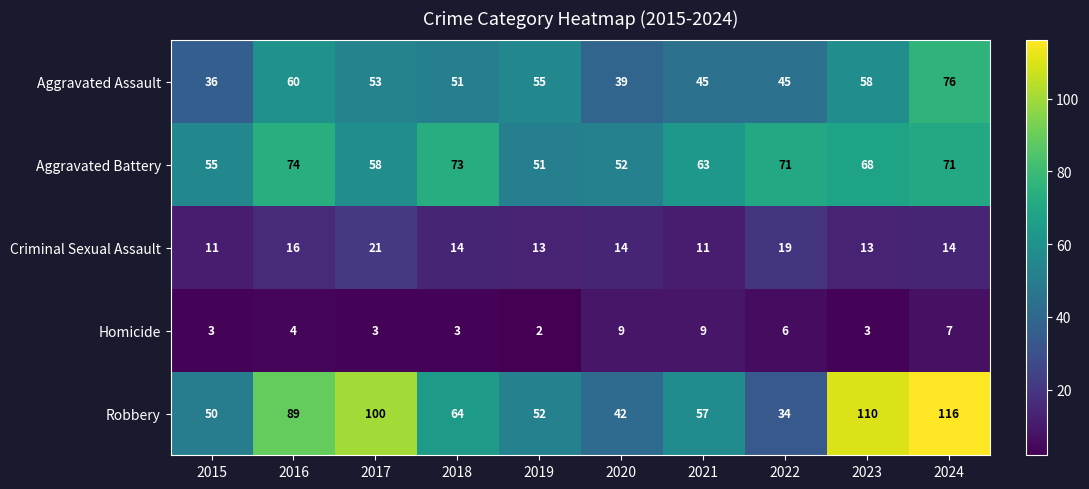

What is the difference between the maximum and minimum values in the Homicide series?

7